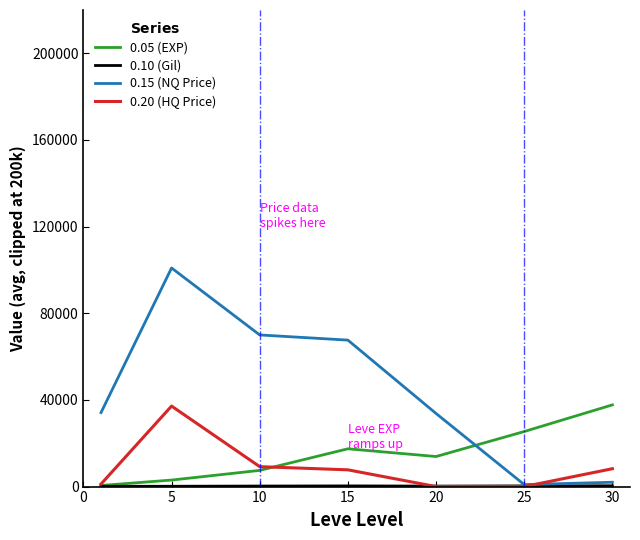

Which series ends up on top after the final intersection of 0.05 (EXP) and 0.15 (NQ Price)?

0.05 (EXP)